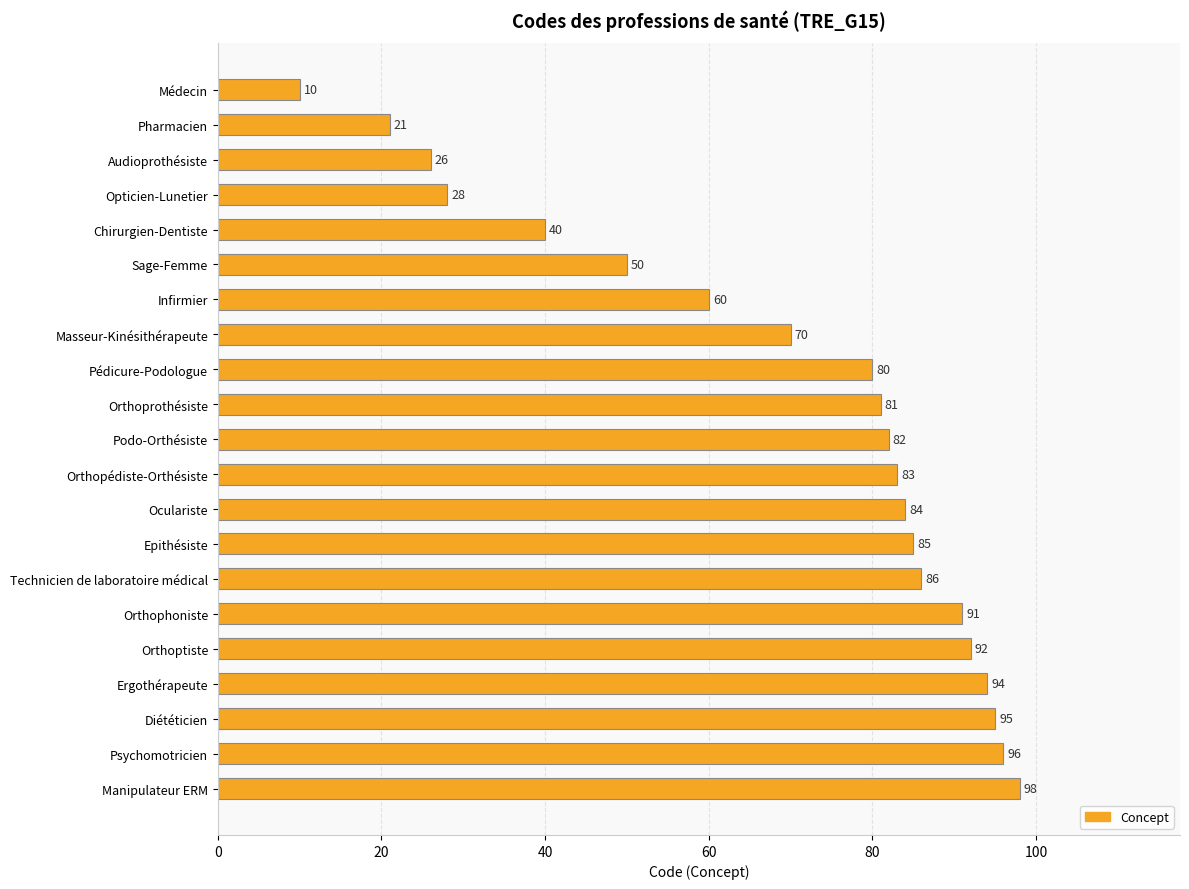

Are the bars grouped side by side (vs. stacked)?

No